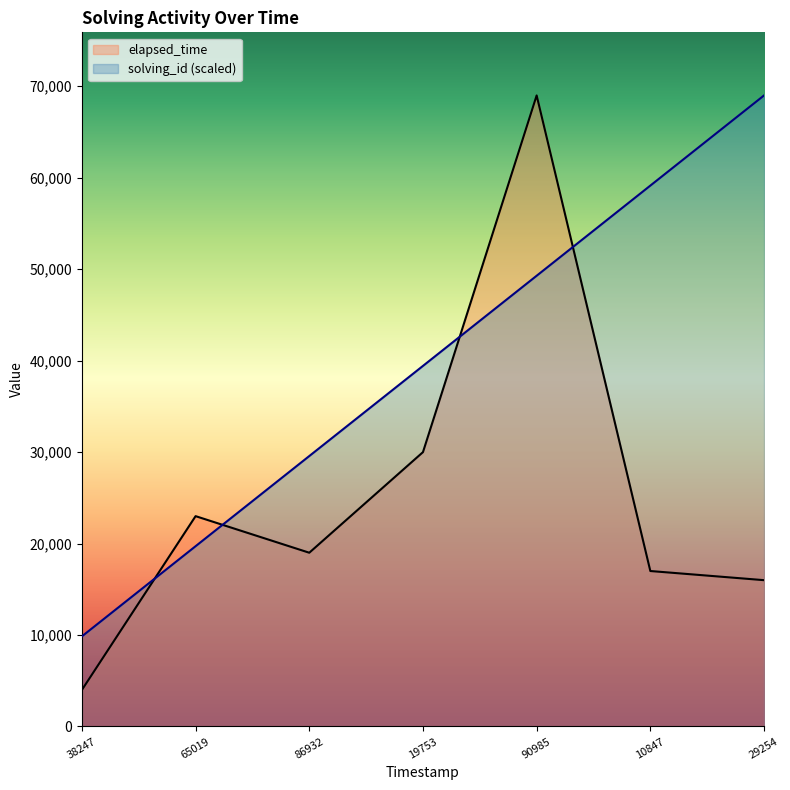

True or false: elapsed_time has a value of 10846.5 at 10847.

False